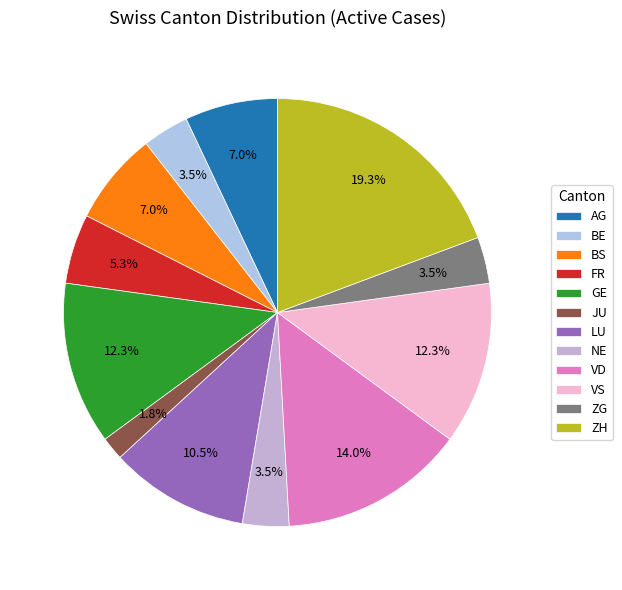

How many segments does this pie chart have?

12